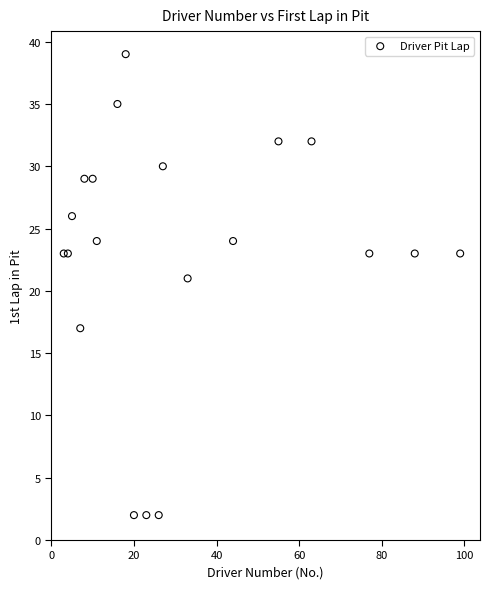

What Y value in the scatter plot is closest to 20?

21